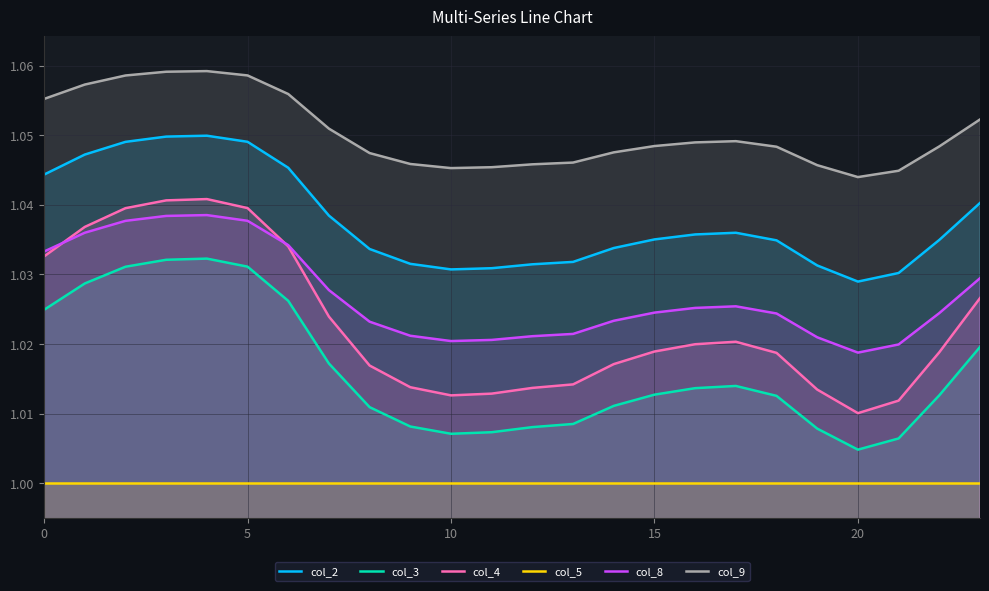

How many interior local valleys does the col_4 series have?

2